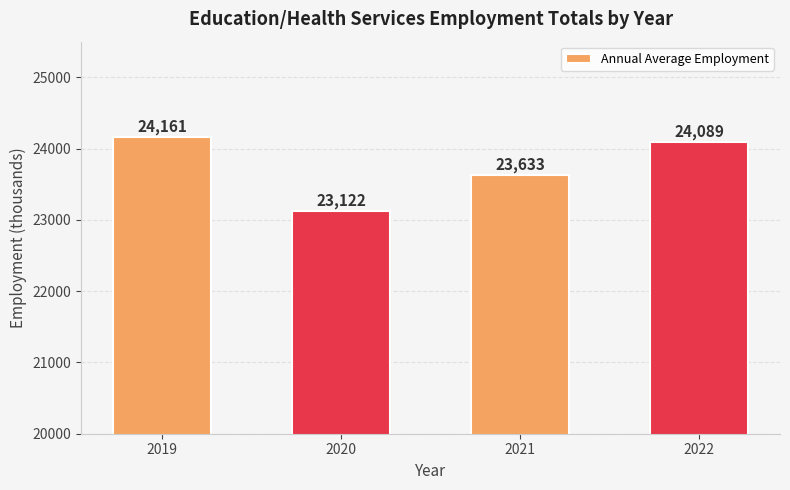

Reading left to right, what are all the values shown in this chart?

2019=24161	2020=23122	2021=23633	2022=24089